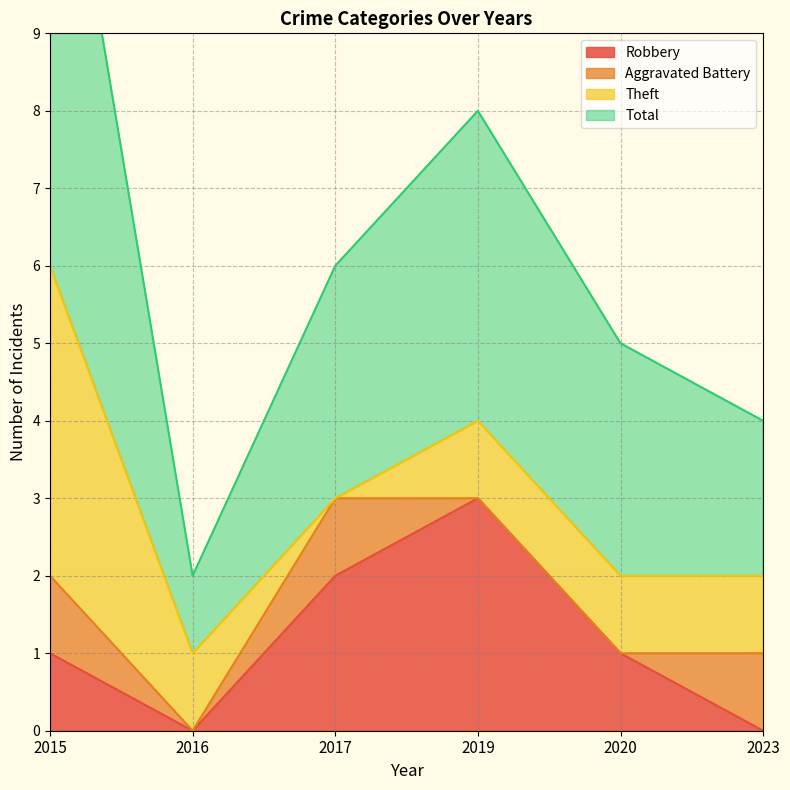

The Robbery series shows 5 at 2019. True or false?

False